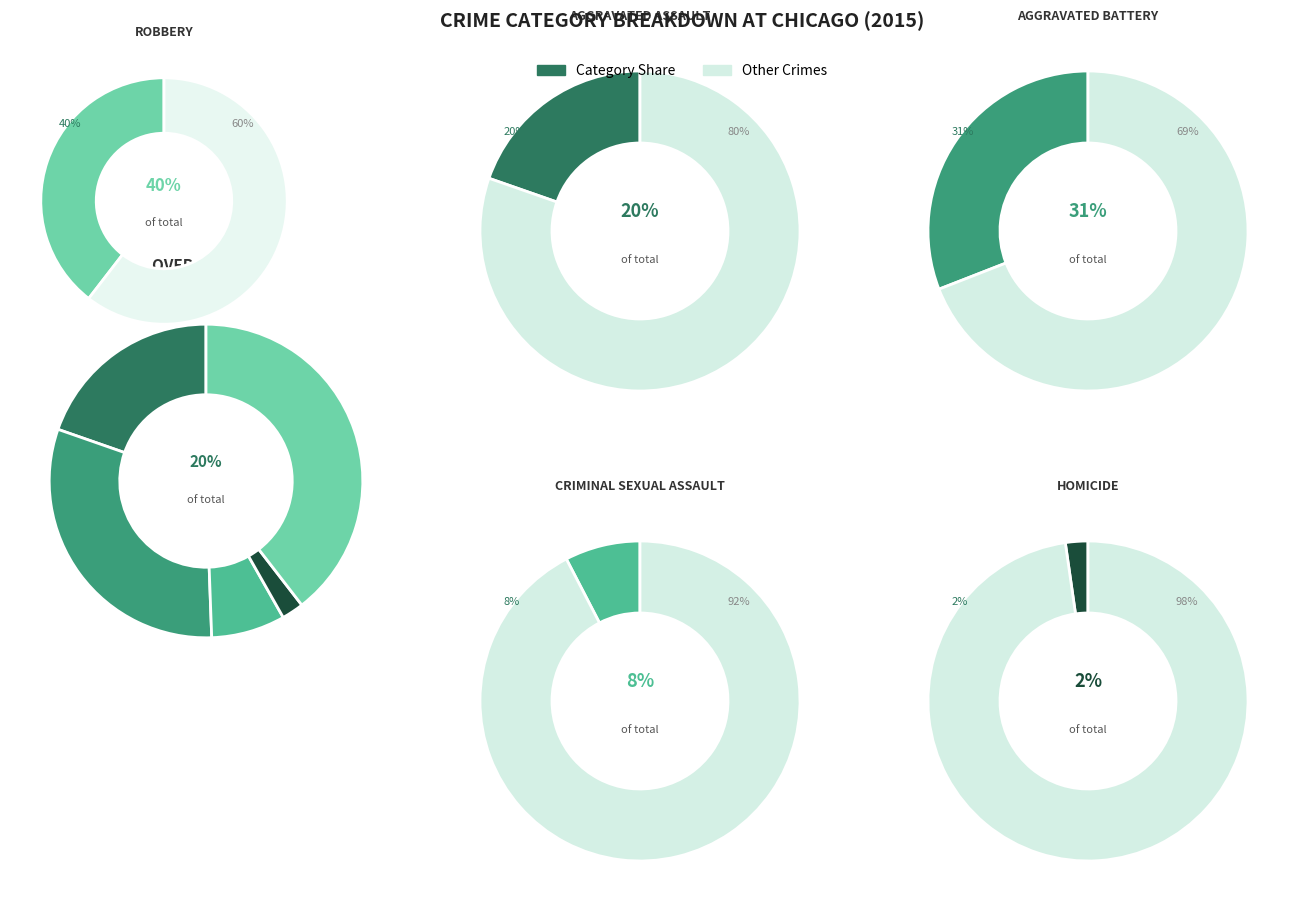

What is the change in value from Aggravated Battery to Criminal Sexual Assault?

-4048